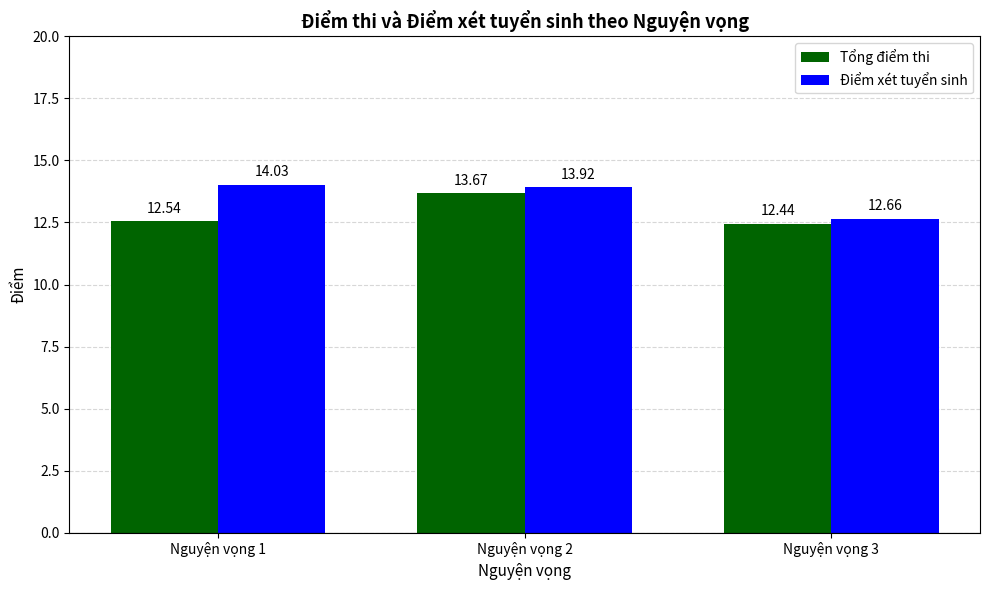

What is the difference between the Điểm xét tuyển sinh values at Nguyện vọng 3 and Nguyện vọng 2?

1.3